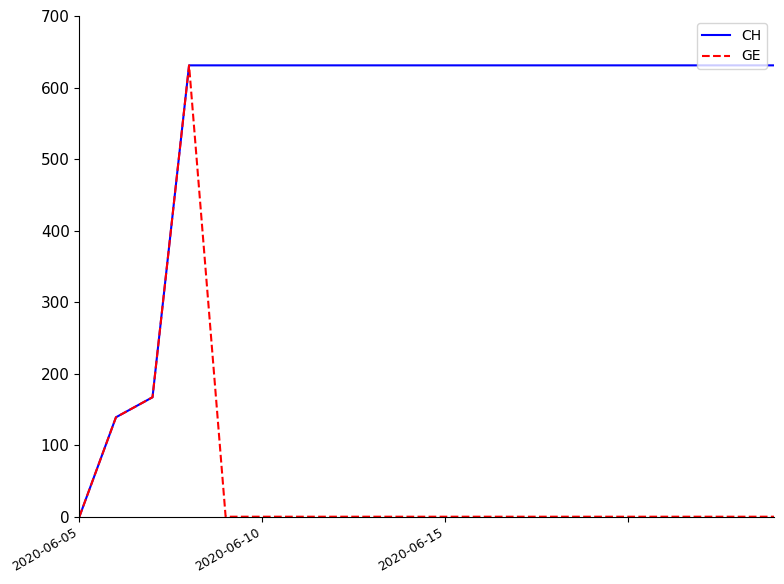

What is the maximum value for GE?

631